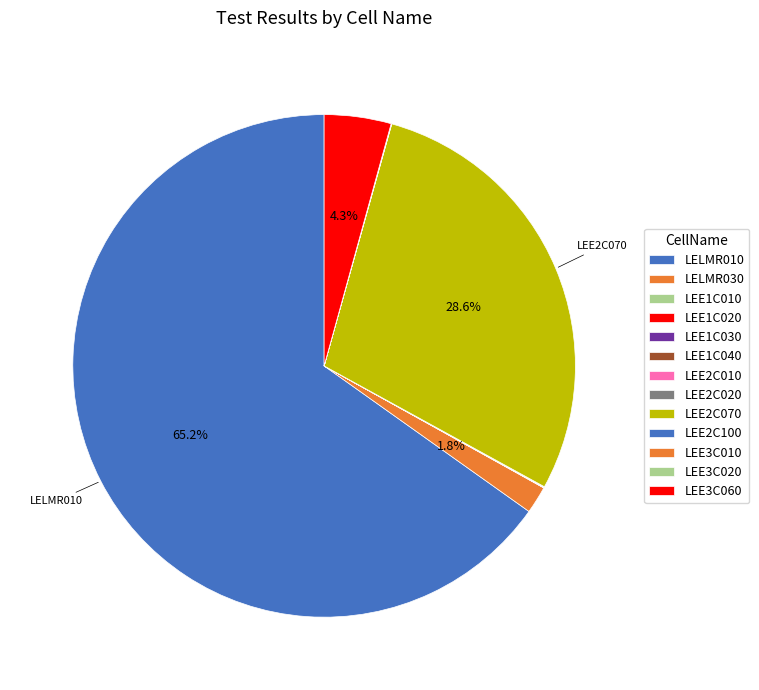

What is the largest slice in the pie chart?

LELMR010